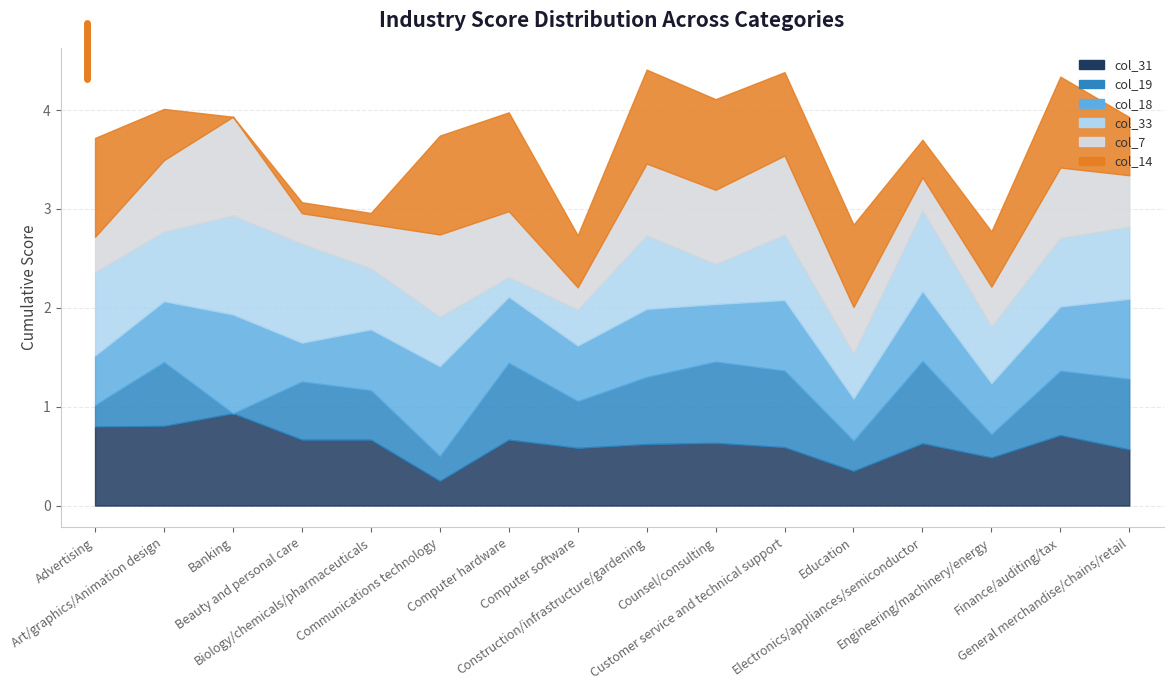

Does the chart have visible grid lines?

Yes